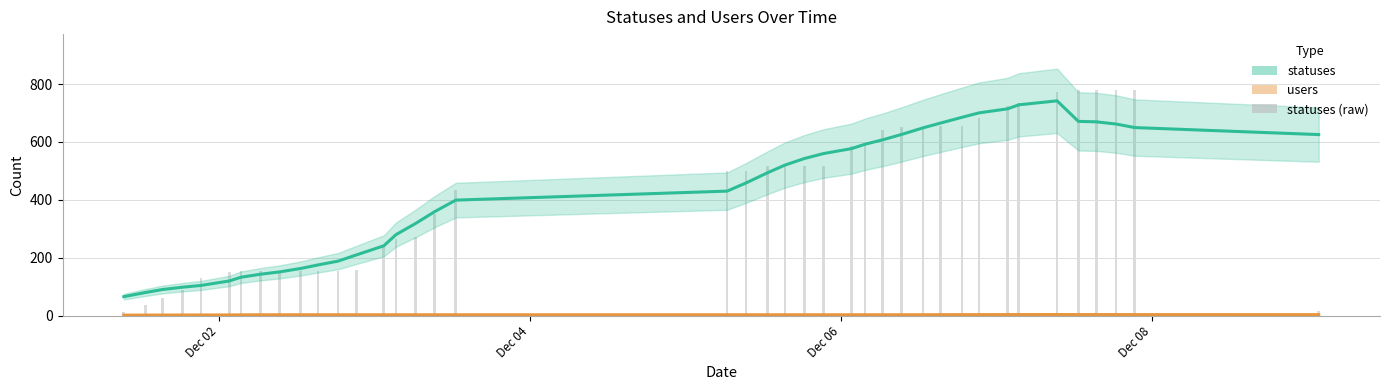

How many bars are there in total?

120